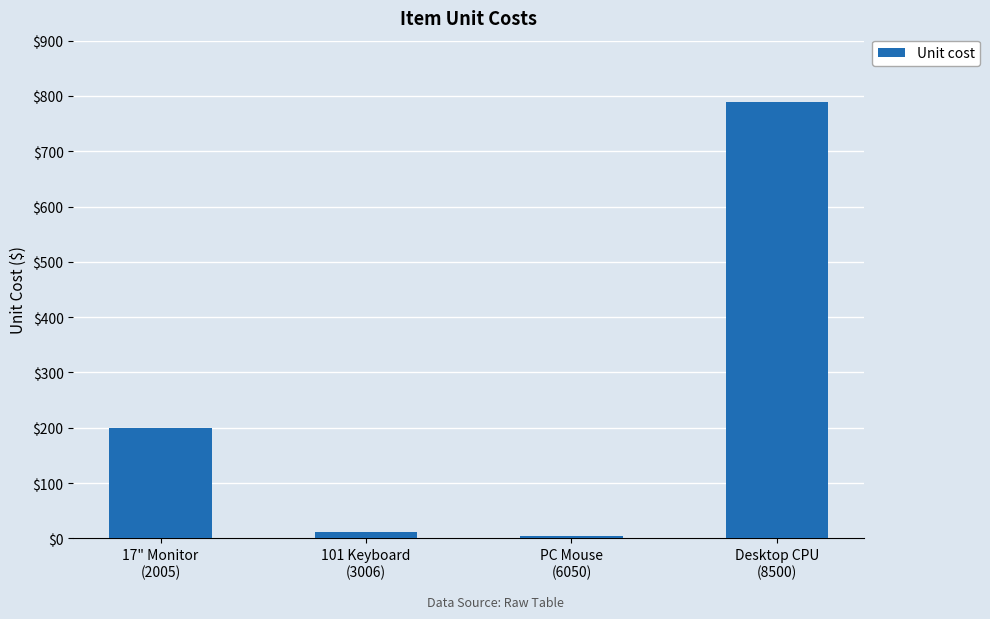

What is the label of the 4th bar from the right?

17" Monitor
(2005)